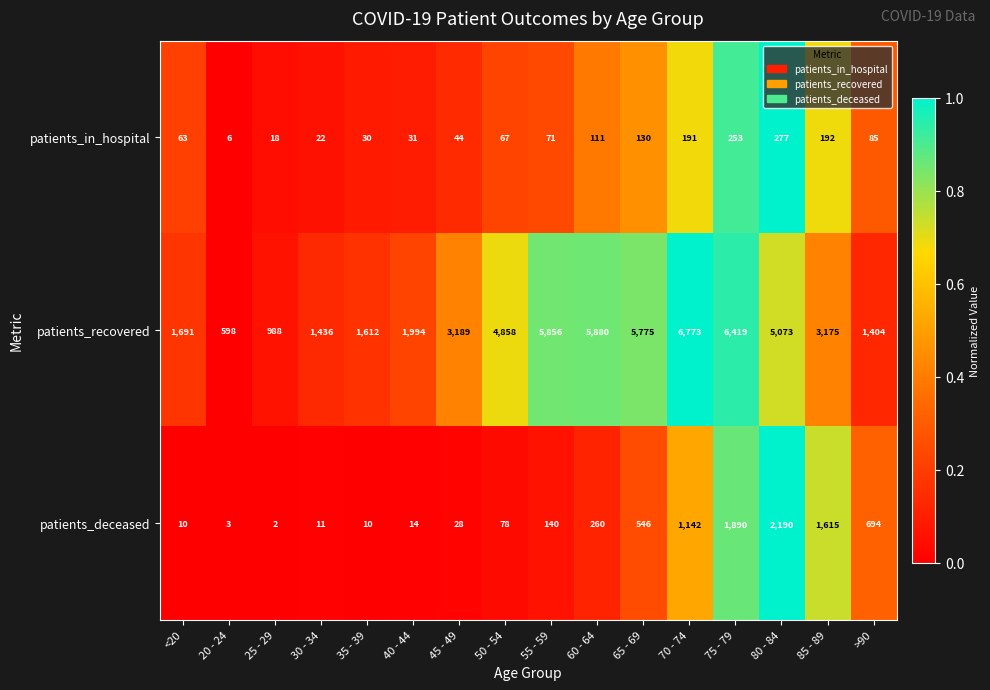

What is the difference between the patients_deceased values at 50 - 54 and 75 - 79?

1812